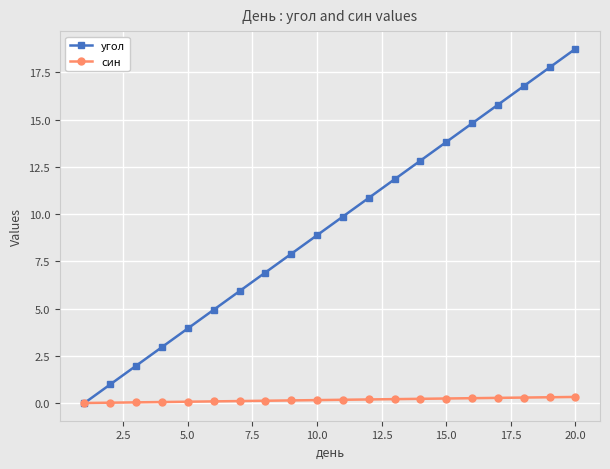

List the series in order of their peak value, lowest first.

син, угол